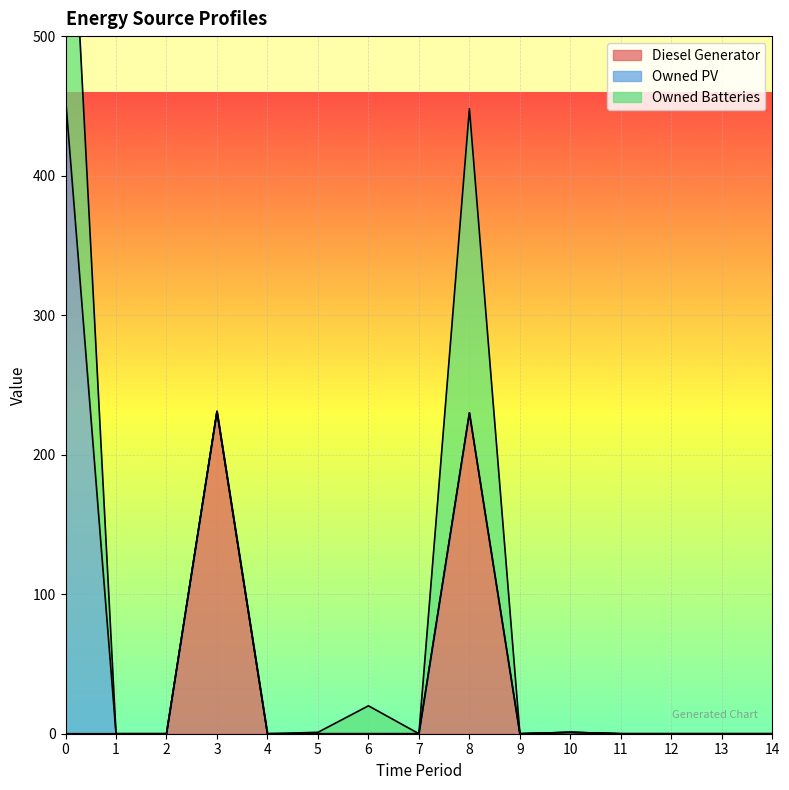

True or false: Diesel Generator has a value of 0 at 11.

True